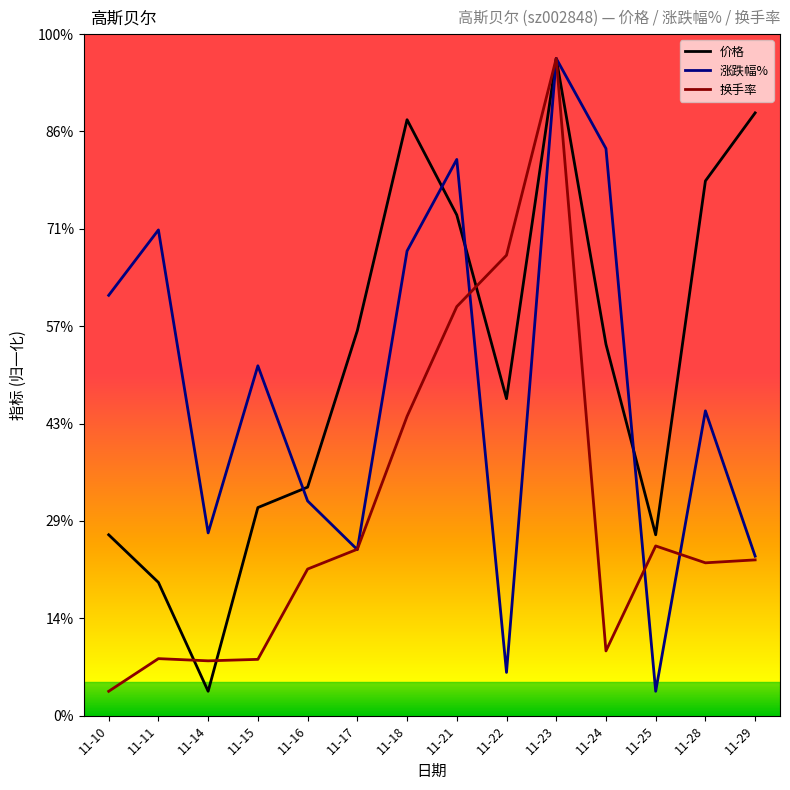

At 11-11, list the series in order from largest to smallest.

涨跌幅%, 价格, 换手率